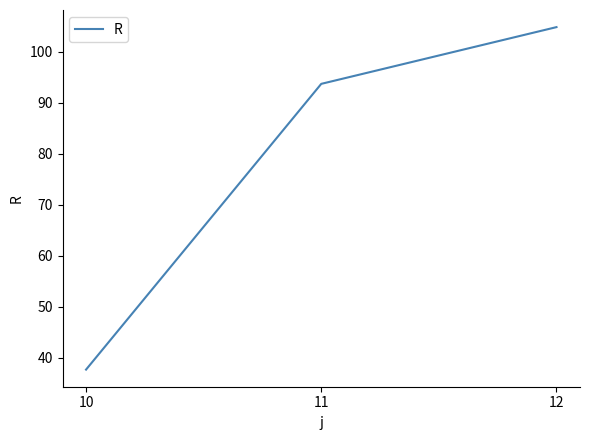

What is the ratio of the value at 12 to the value at 11?

1.1